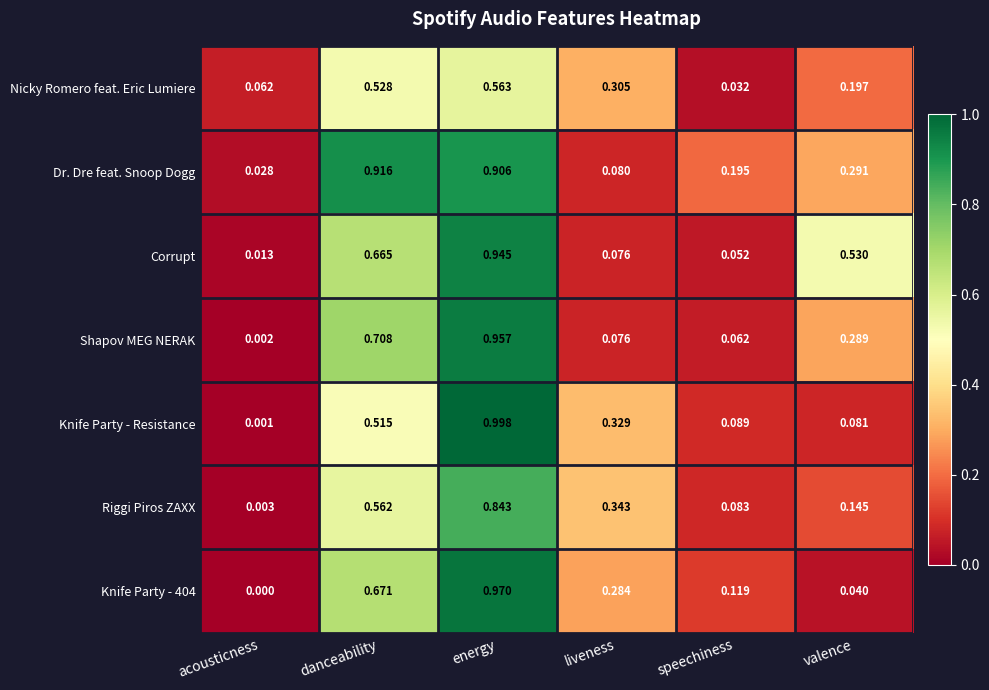

Between acousticness and liveness, which series saw the biggest shift?

Riggi Piros ZAXX